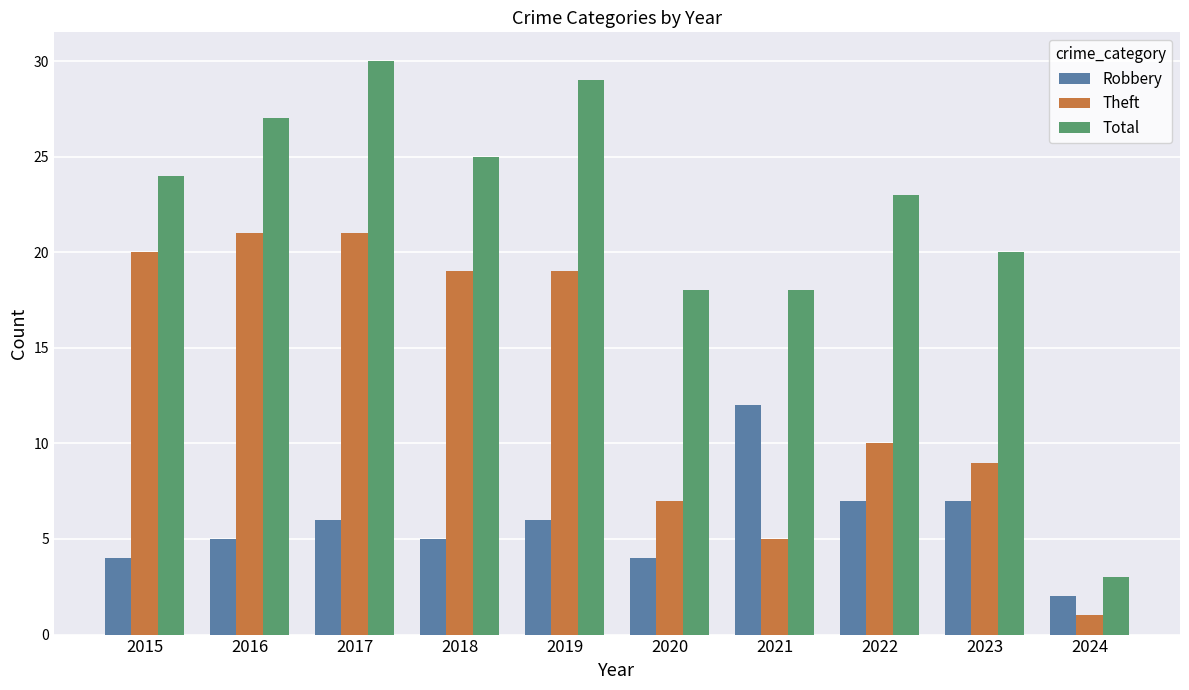

Reading left to right, list all the values displayed in this chart.

Robbery: 4	5	6	5	6	4	12	7	7	2
Theft: 20	21	21	19	19	7	5	10	9	1
Total: 24	27	30	25	29	18	18	23	20	3